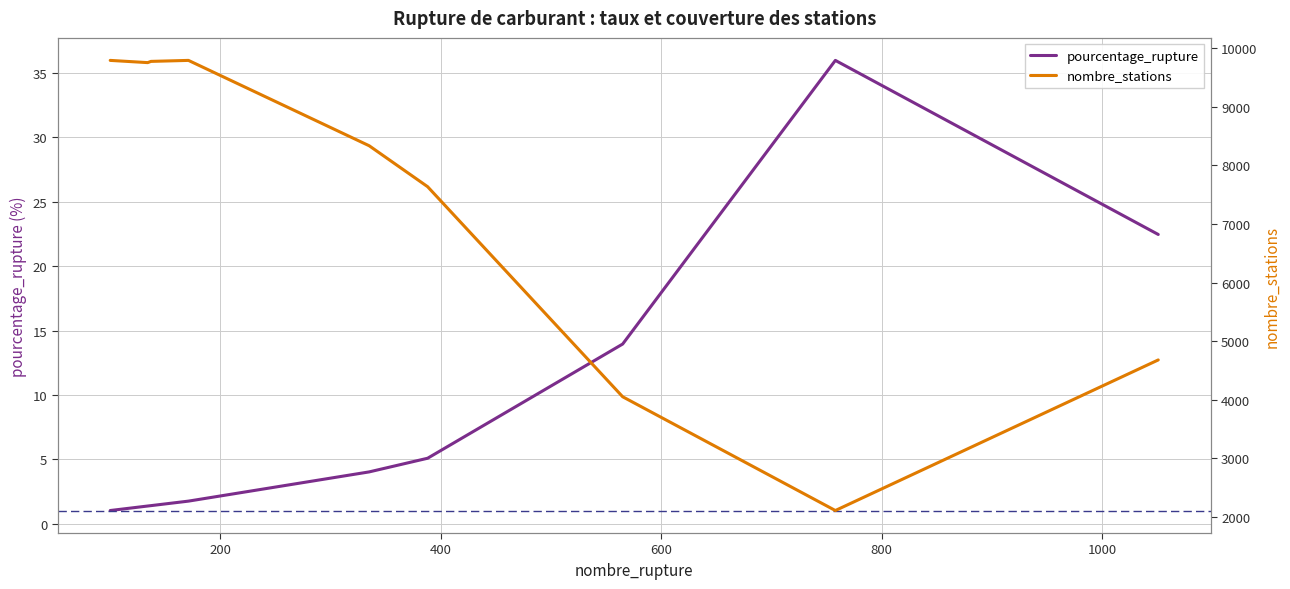

True or false: nombre_stations and pourcentage_rupture intersect in this chart.

False